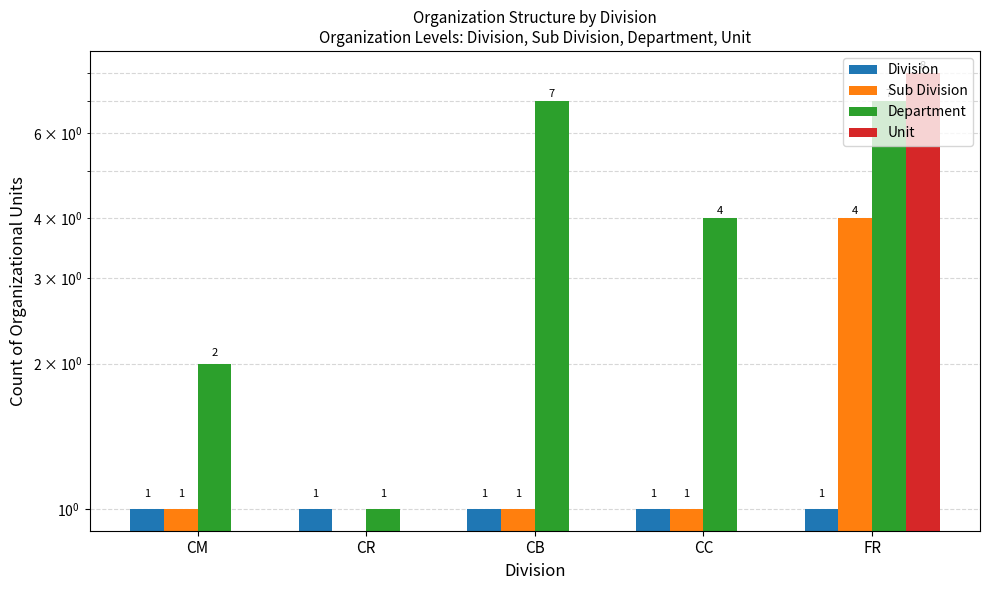

What is the difference between the highest and lowest values at CR?

1